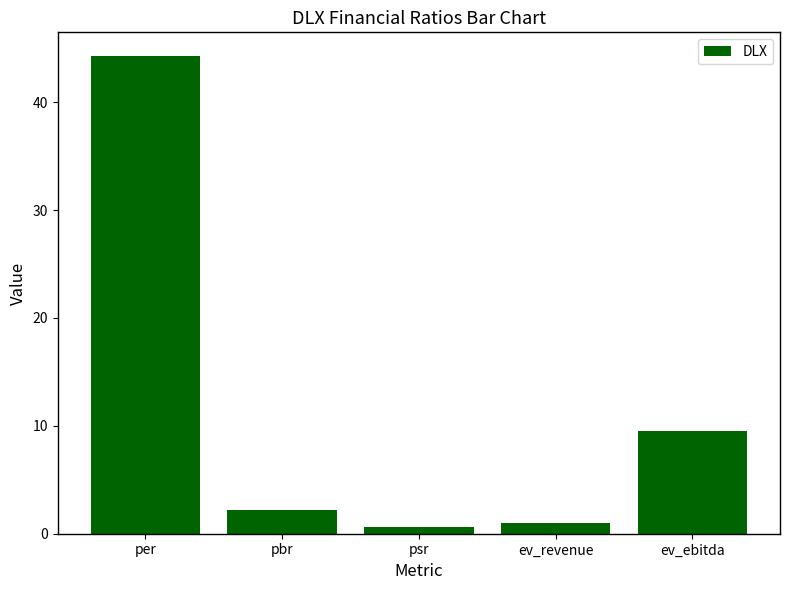

True or false: the data shows 9.5 at ev_ebitda.

True